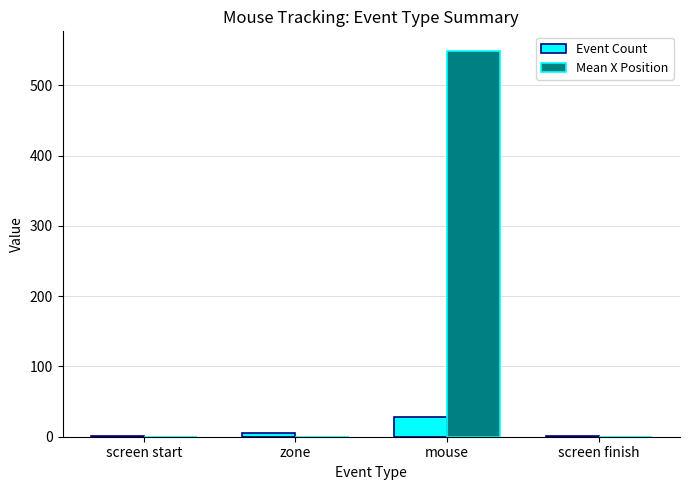

What is the maximum value shown in the chart?

549.2